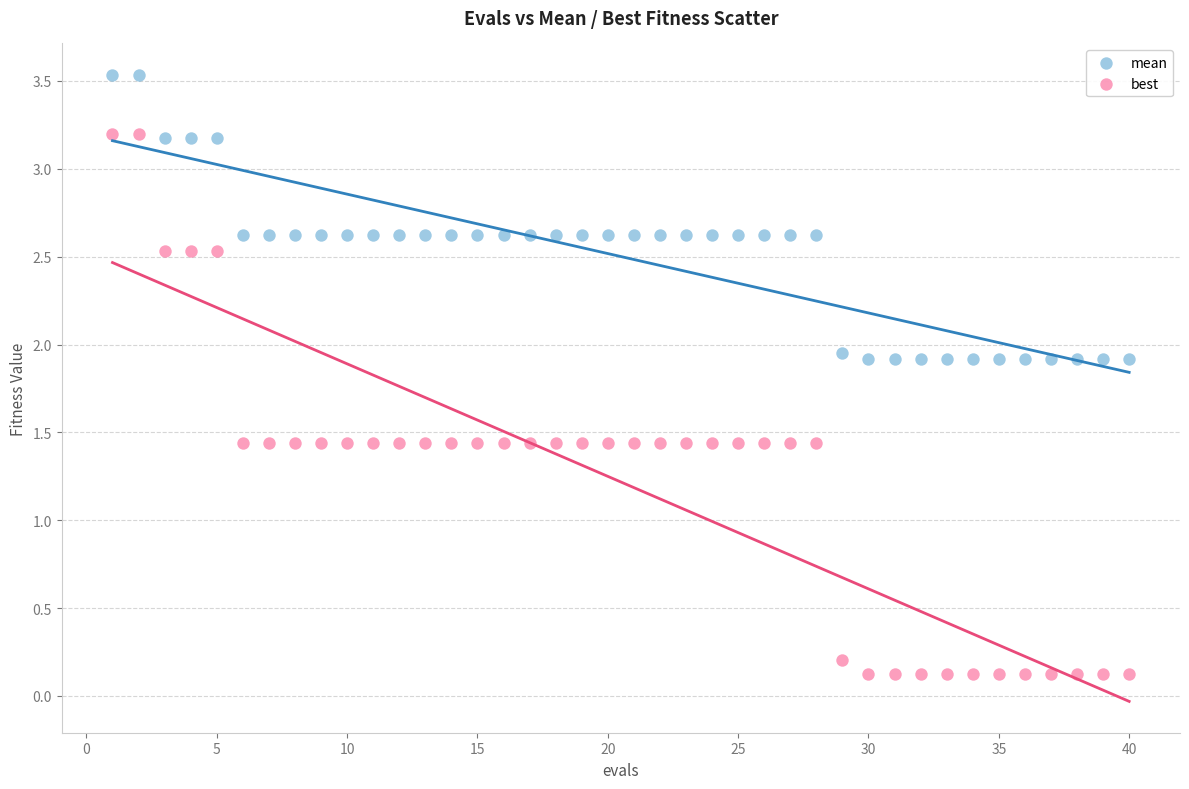

What are all the series names shown in the legend?

mean, best